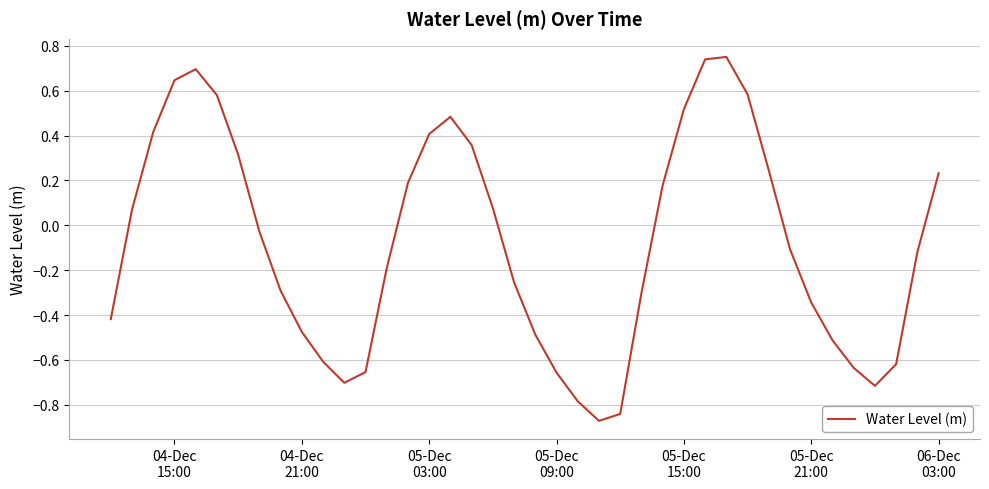

What is the value of the 24th point from the left?

-0.9